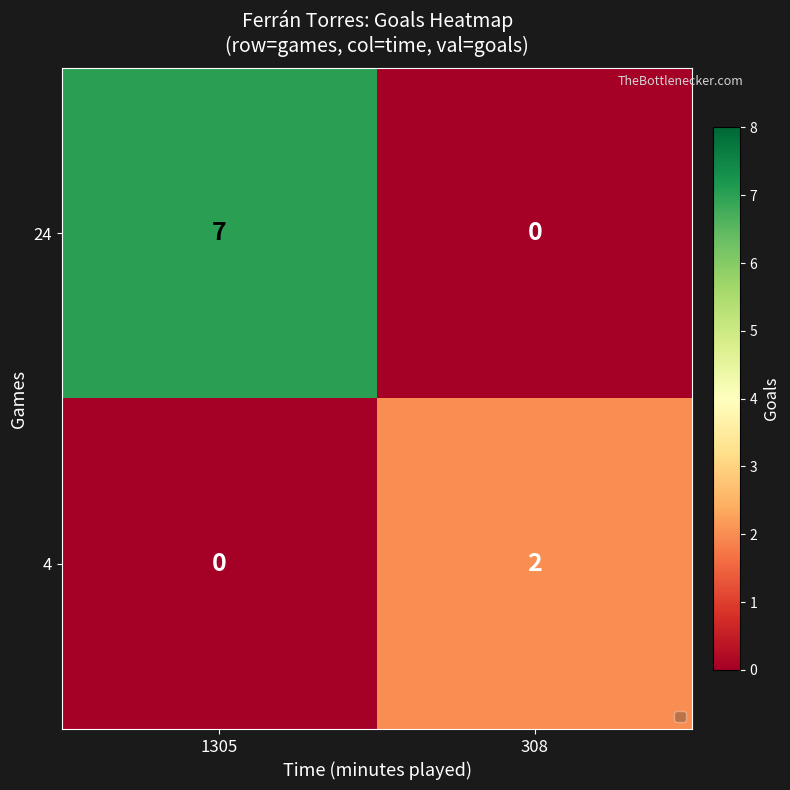

The value of 4 at 308 is 1. True or false?

False